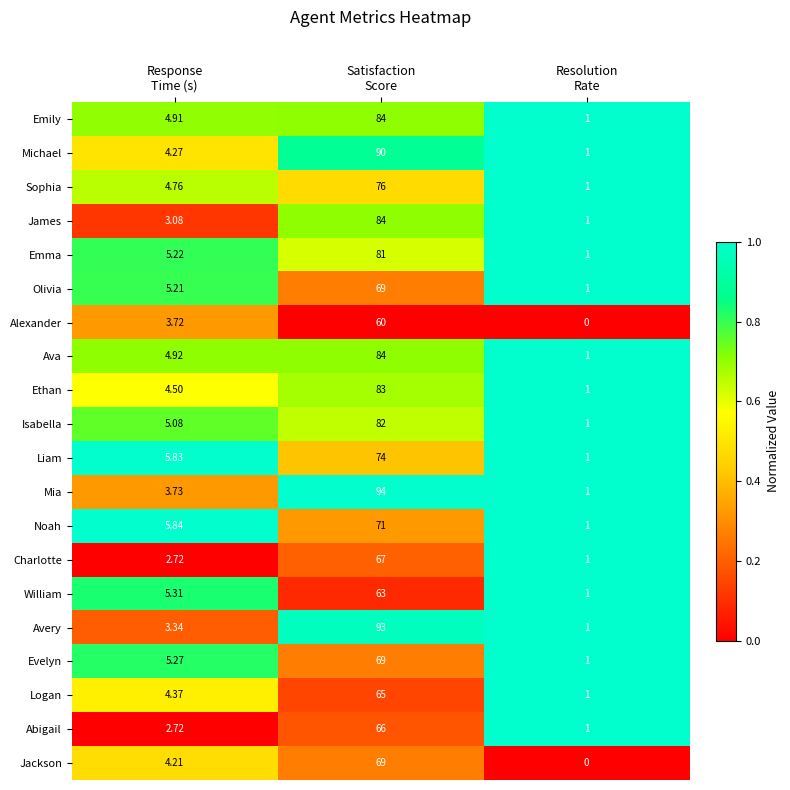

How many values in Jackson are above zero?

2